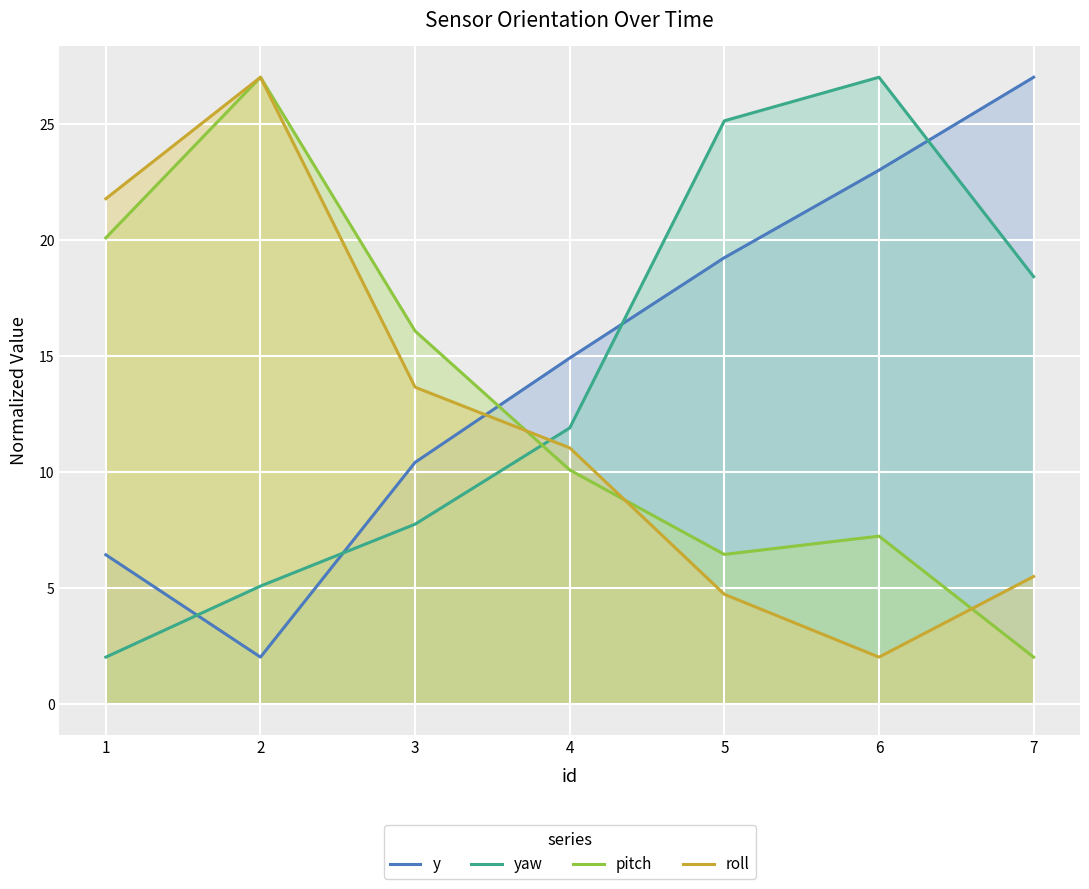

Is the value of yaw at 2 greater than the value of pitch at 6?

No